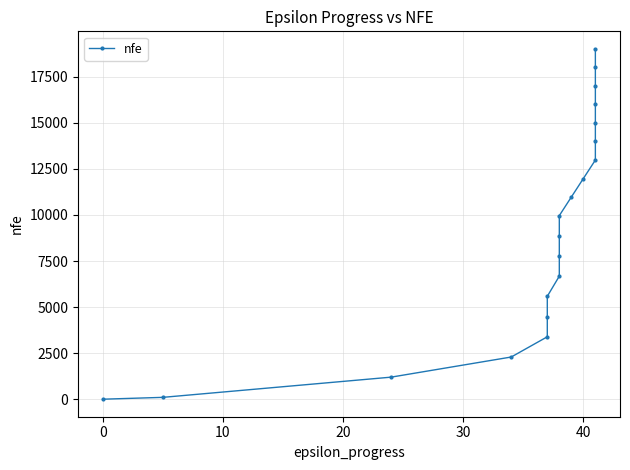

What value does the data have at 10, to the nearest 100?

10000